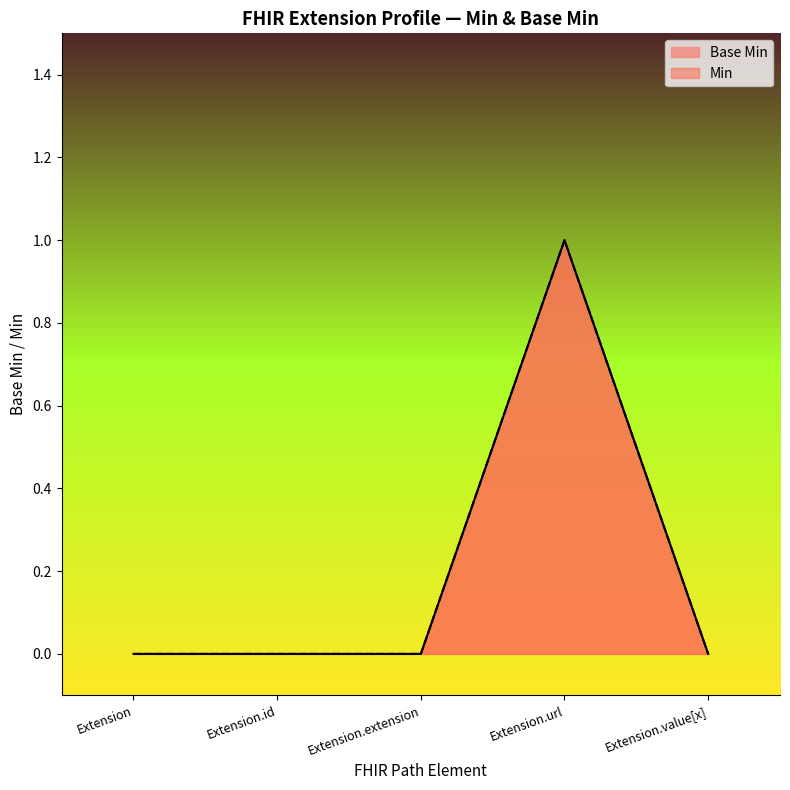

List the labels in order of value, largest first.

Extension.url, Extension, Extension.id, Extension.extension, Extension.value[x]